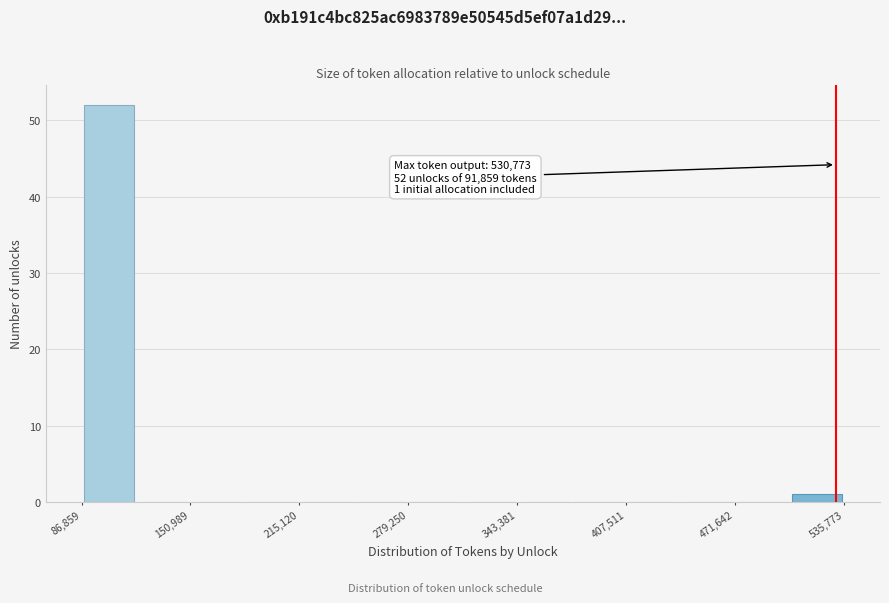

Read against the x-axis, roughly where is the centre of the tallest bar?

100000